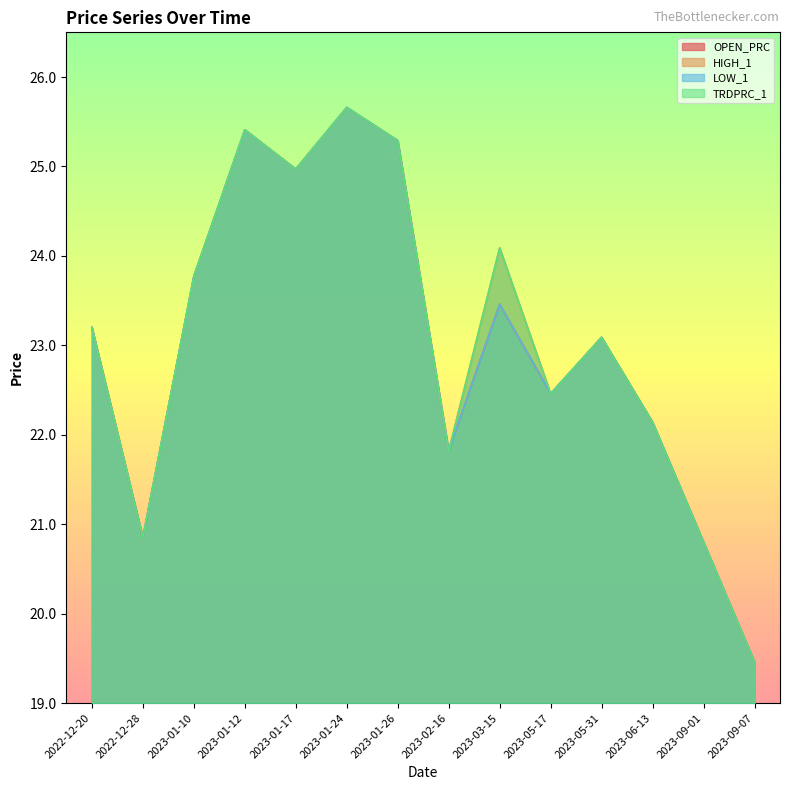

Rank the series by their maximum value, from highest to lowest.

OPEN_PRC, HIGH_1, LOW_1, TRDPRC_1